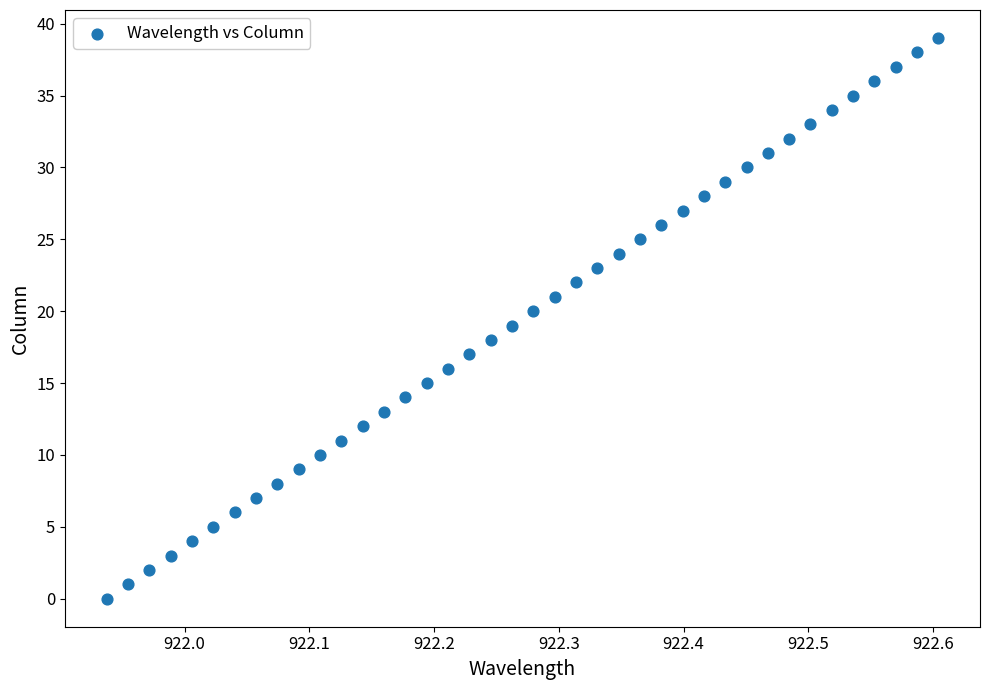

What is the range of Y values (max minus min)?

39